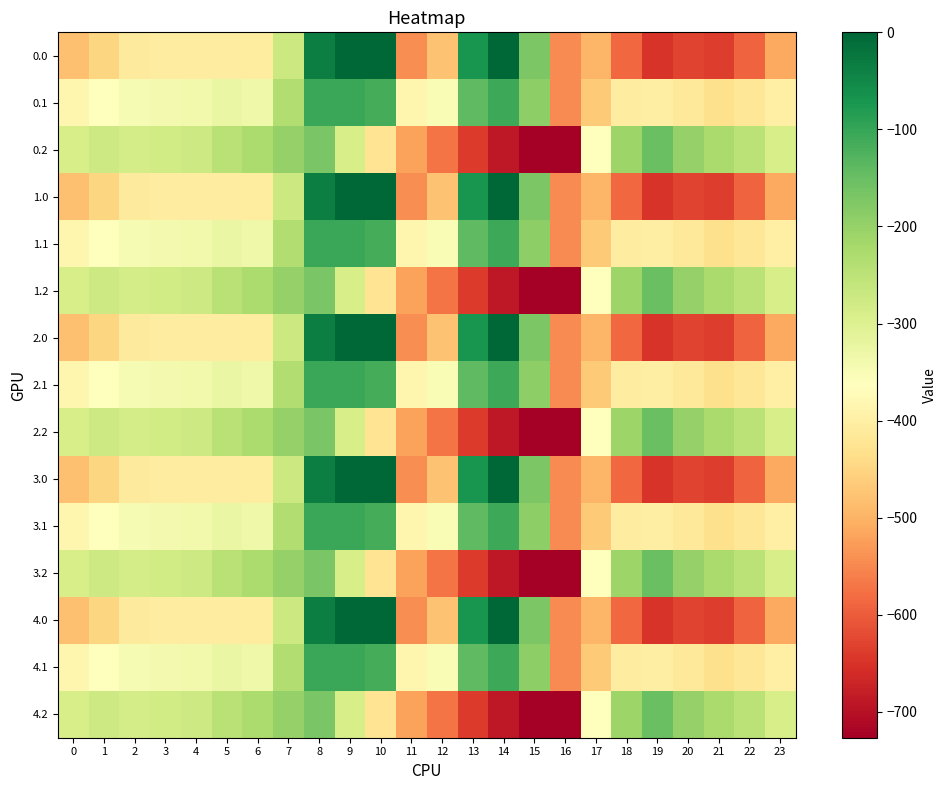

Rank the series at 22 from highest to lowest value.

0.2, 1.2, 2.2, 3.2, 4.2, 0.1, 1.1, 2.1, 3.1, 4.1, 0.0, 1.0, 2.0, 3.0, 4.0